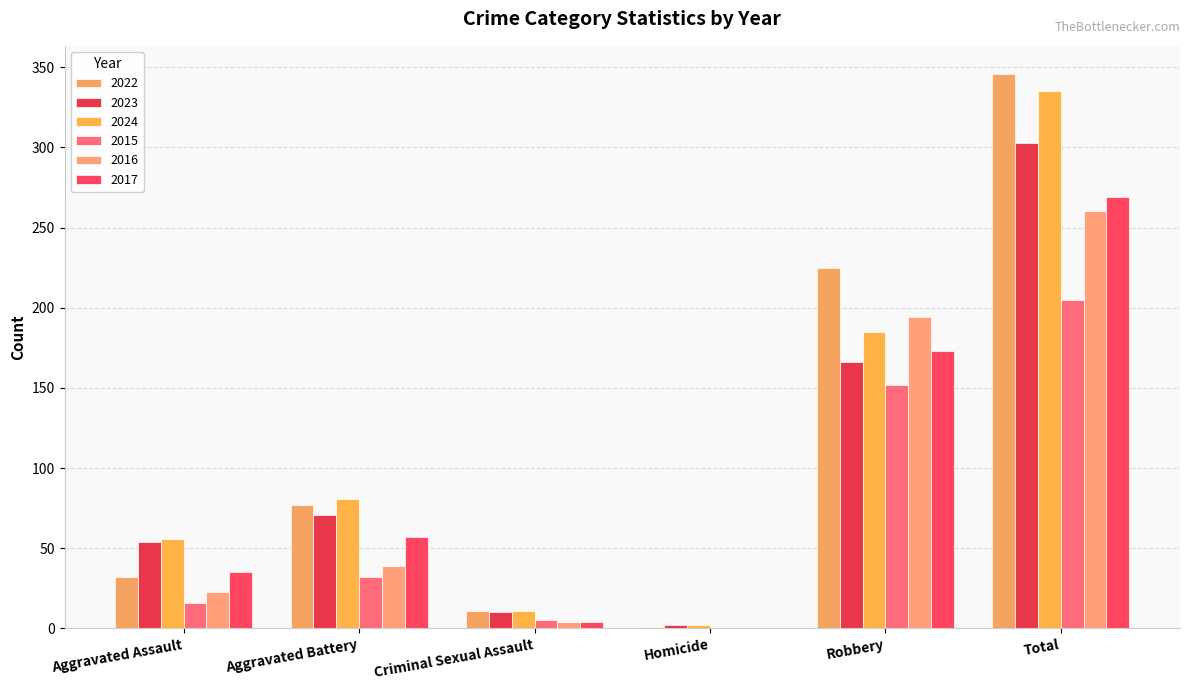

Rank the series by their maximum value, from lowest to highest.

2015, 2016, 2017, 2023, 2024, 2022